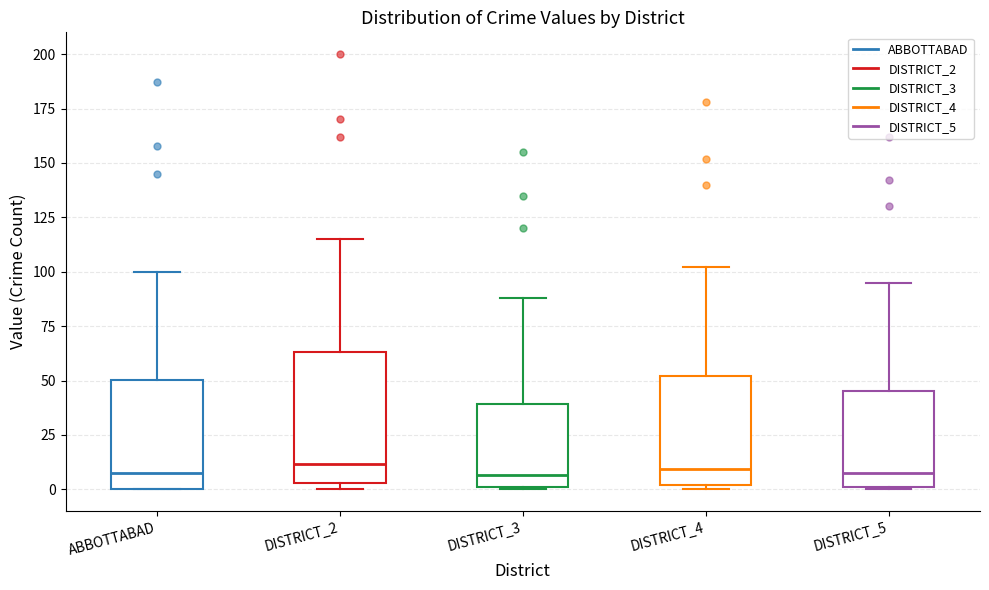

Reading left to right, read every box against the y-axis: the position of its median line, the range the box covers, and the ends of its whiskers. The values are not printed on the chart, so give them approximately, as read against the axis.

ABBOTTABAD: median 10, box 0 to 50, whiskers 0 to 100
DISTRICT_2: median 10, box 5 to 65, whiskers 0 to 115
DISTRICT_3: median 5, box 0 to 40, whiskers 0 to 90
DISTRICT_4: median 10, box 0 to 50, whiskers 0 (just below the box's lower edge) to 100
DISTRICT_5: median 10, box 0 to 45, whiskers 0 to 95